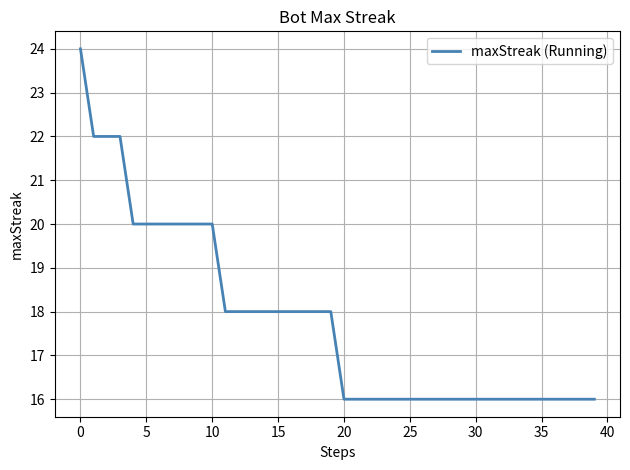

What is the difference between the maximum and minimum values?

8